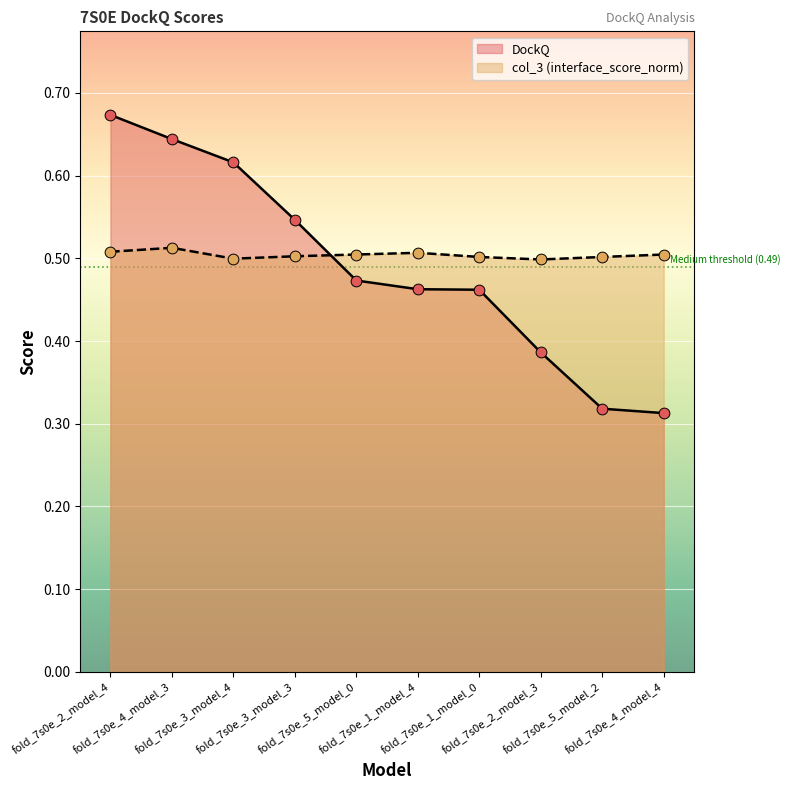

What are all the series names shown in the legend?

DockQ, col_3 (interface_score_norm)